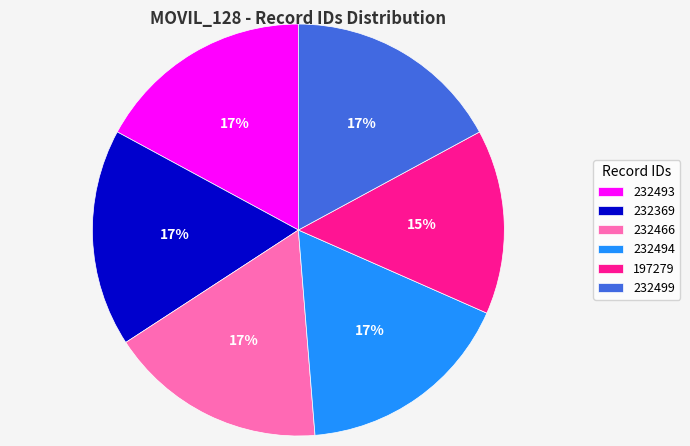

To the nearest percent, what percentage of the pie is 232499?

17%